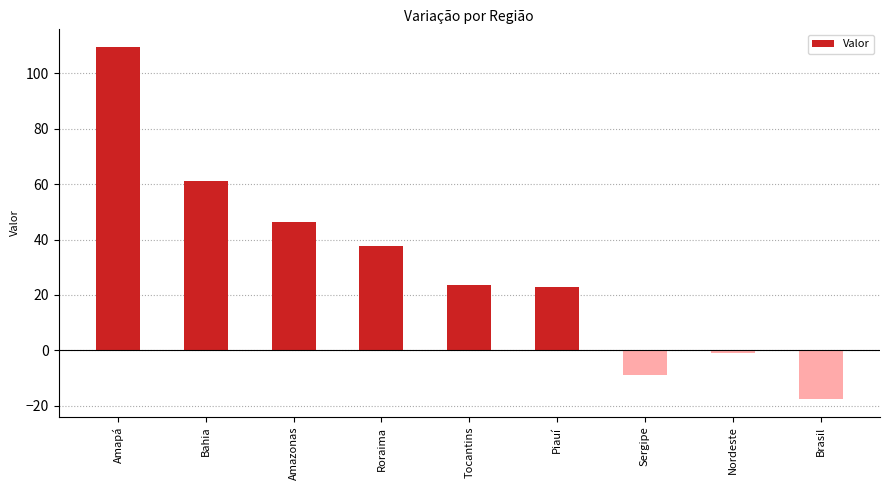

Is it true that the value at Amazonas is 77.3?

False